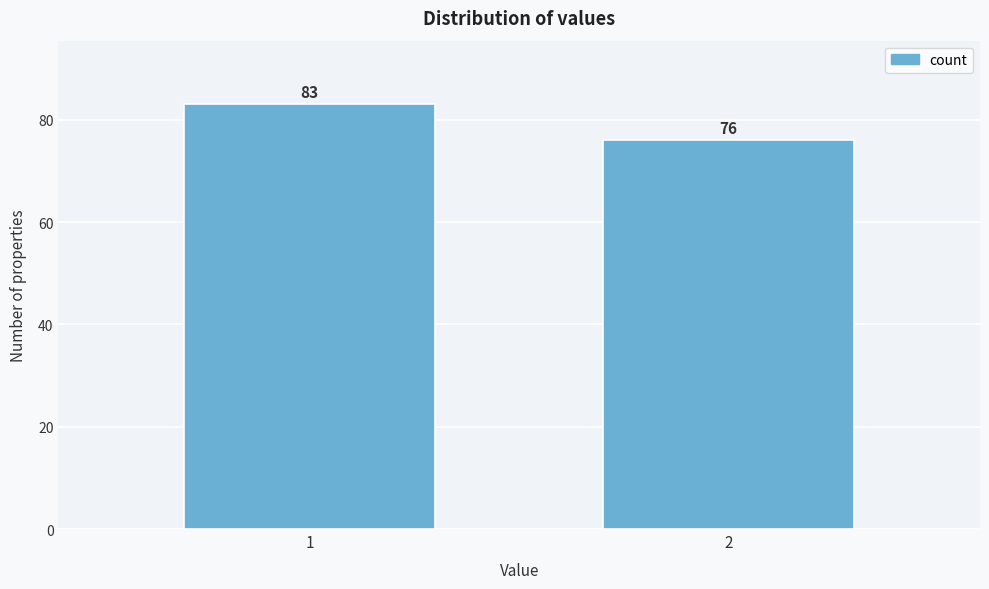

Reading left to right, list all the values displayed in this chart.

83	76